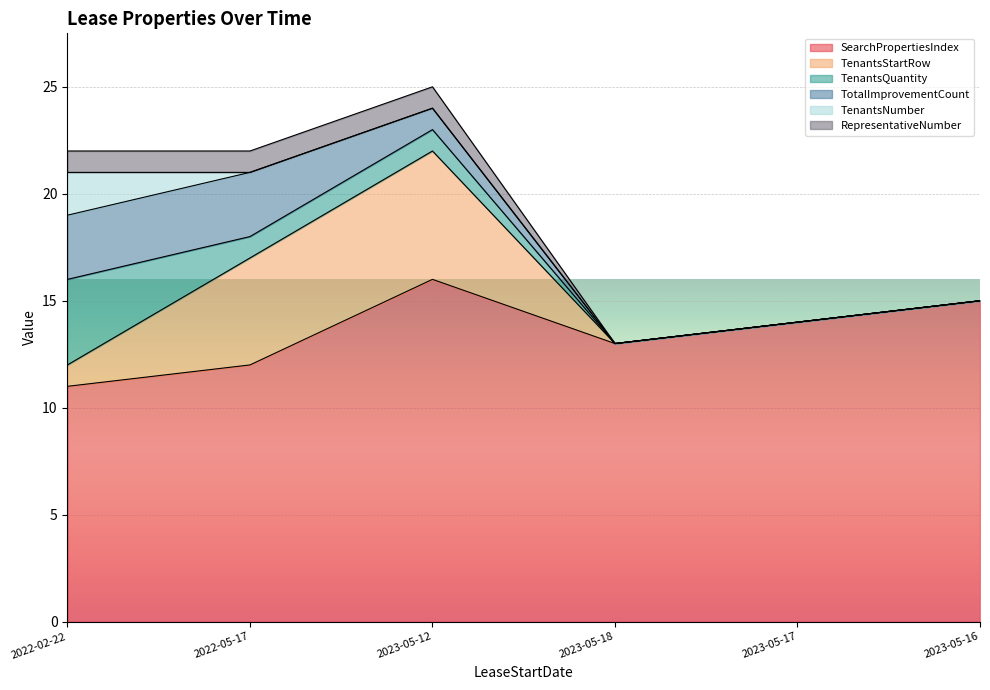

True or false: TenantsQuantity and TenantsNumber intersect in this chart.

False